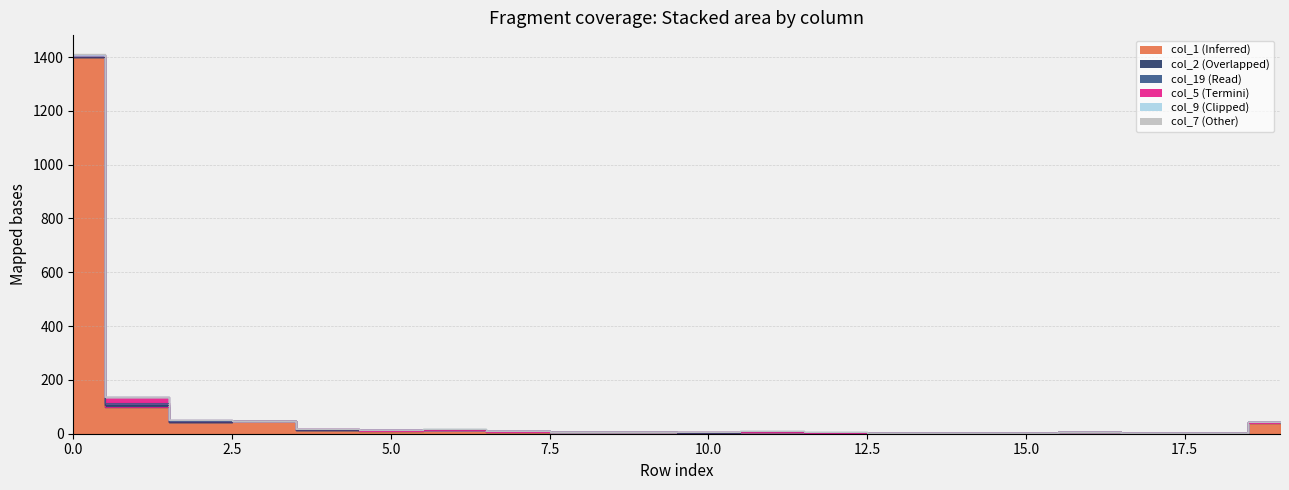

Which series ends up on top after the final intersection of col_9 and col_2?

col_2